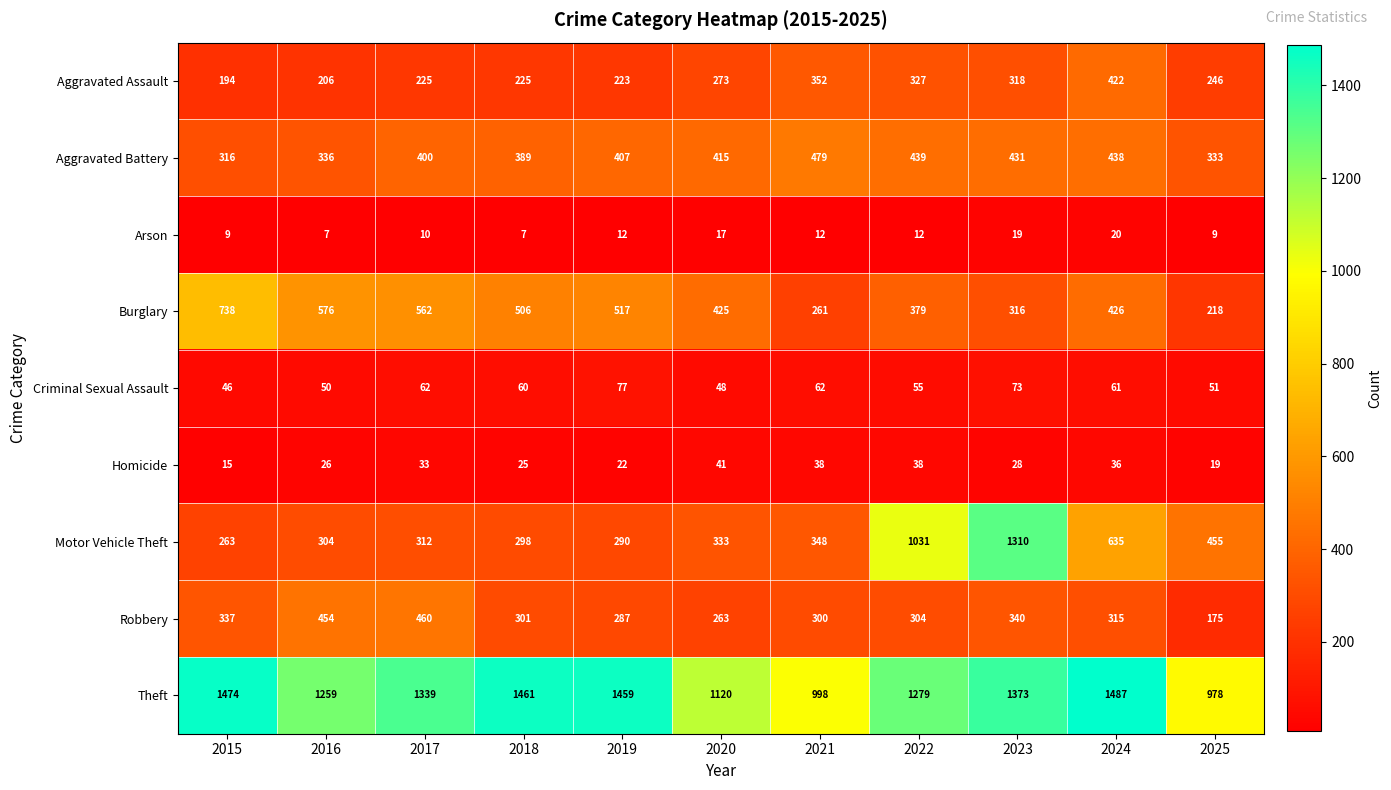

Is the value of Robbery at 2016 greater than the value of Criminal Sexual Assault at 2018?

Yes